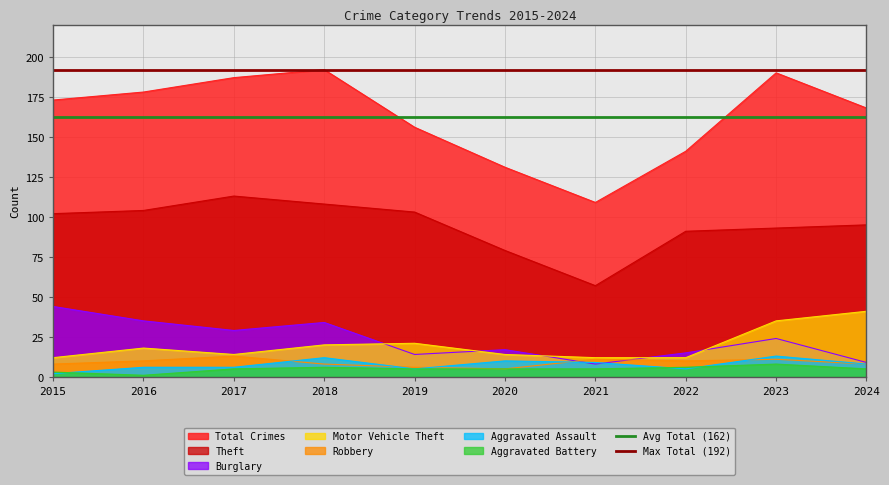

True or false: Motor Vehicle Theft and Theft cross at least once.

False